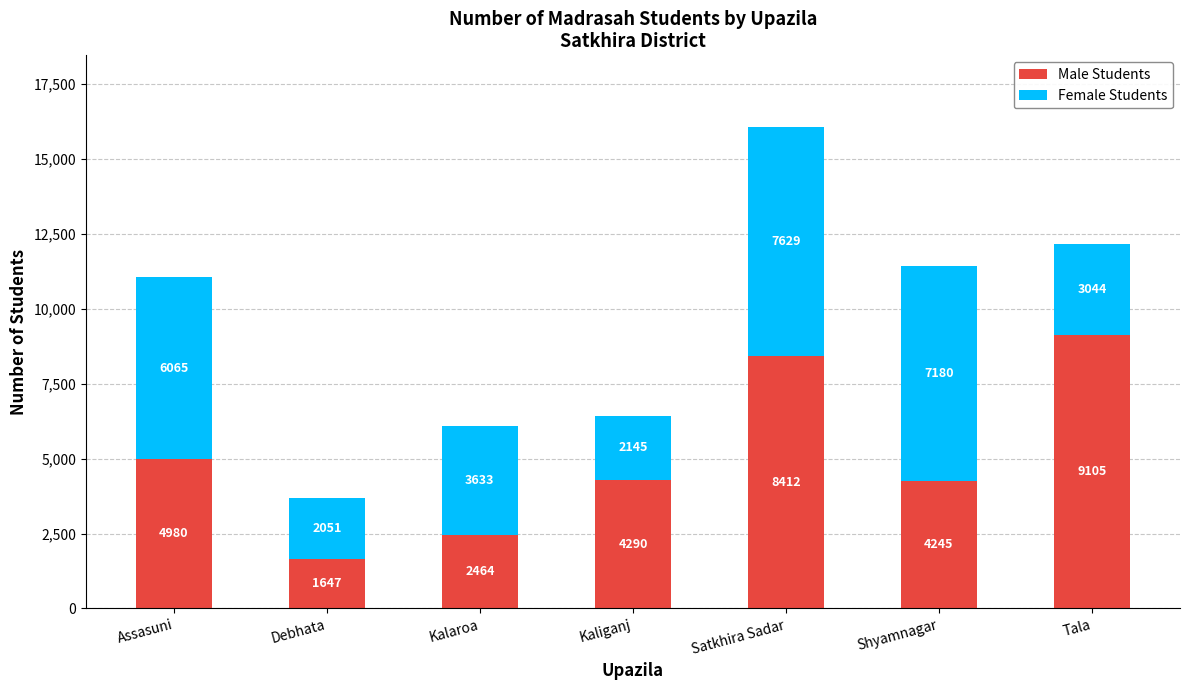

At which category is the sum across all series the highest?

Satkhira Sadar